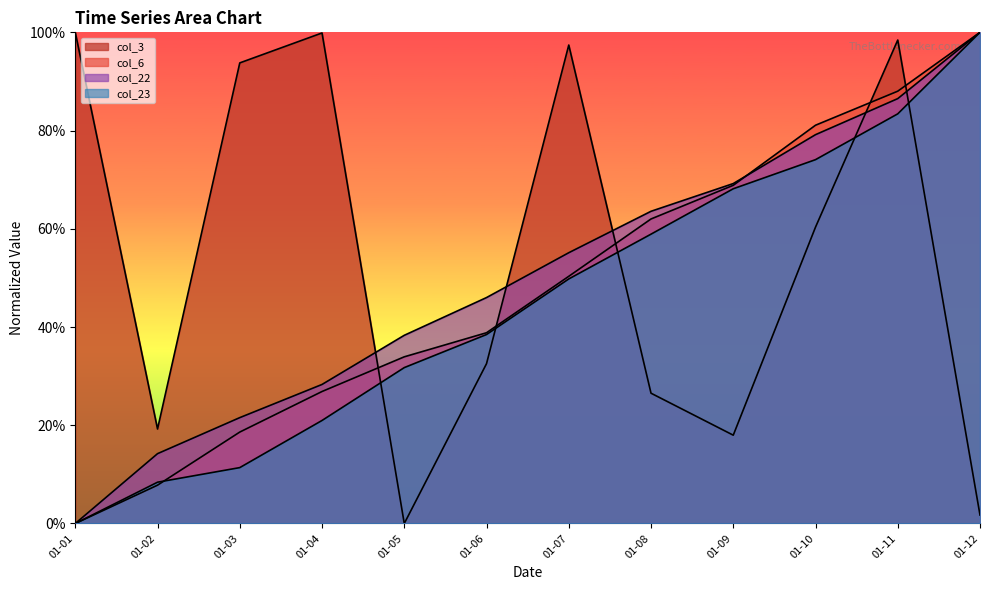

True or false: col_22 has more than 2 interior local peaks.

False